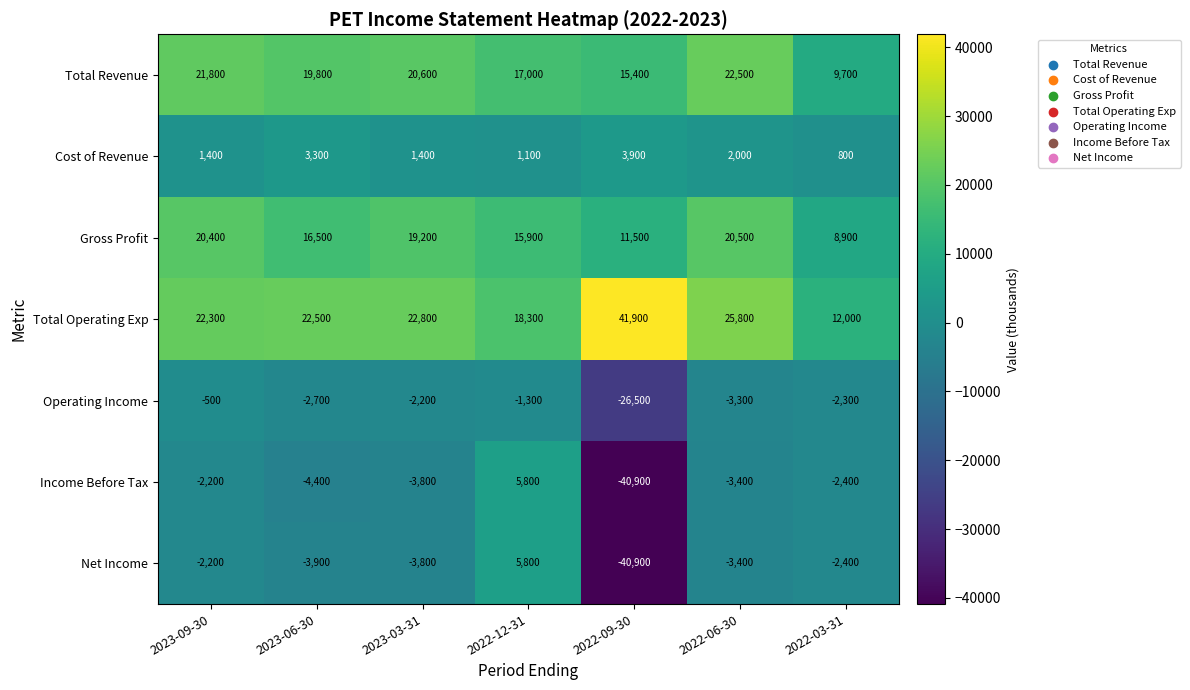

The Cost of Revenue series shows 800 at 2022-03-31. True or false?

True